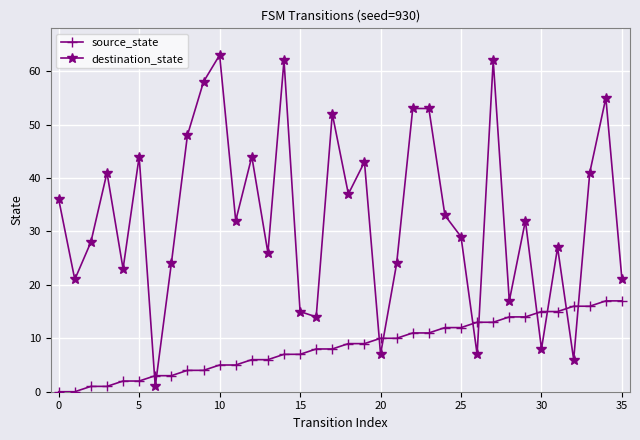

List the series in order of their overall mean, lowest first.

source_state, destination_state